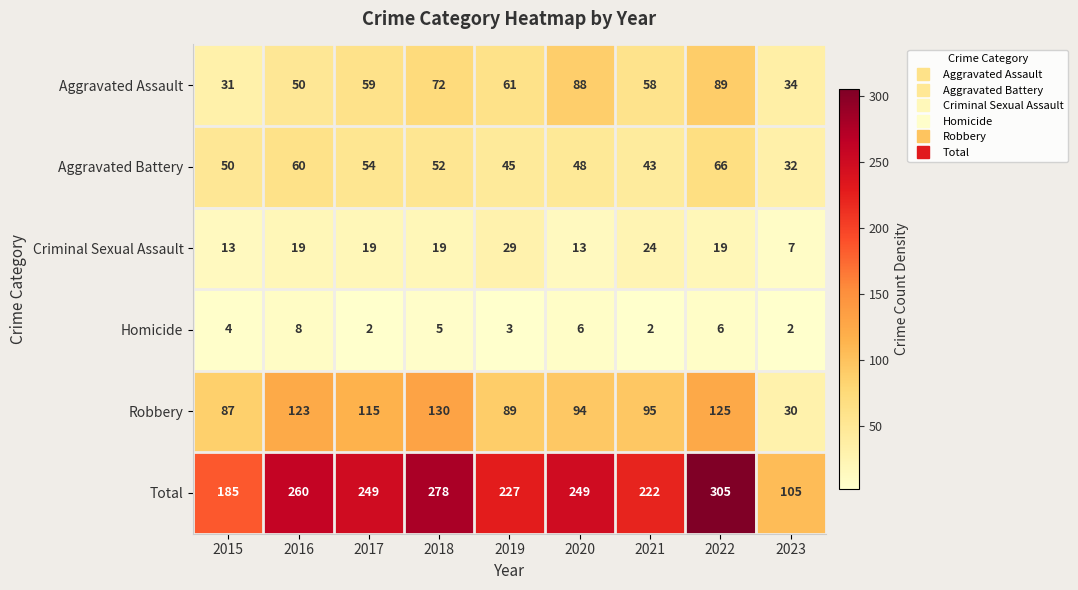

At 2020, list the series in order from largest to smallest.

Total, Robbery, Aggravated Assault, Aggravated Battery, Criminal Sexual Assault, Homicide